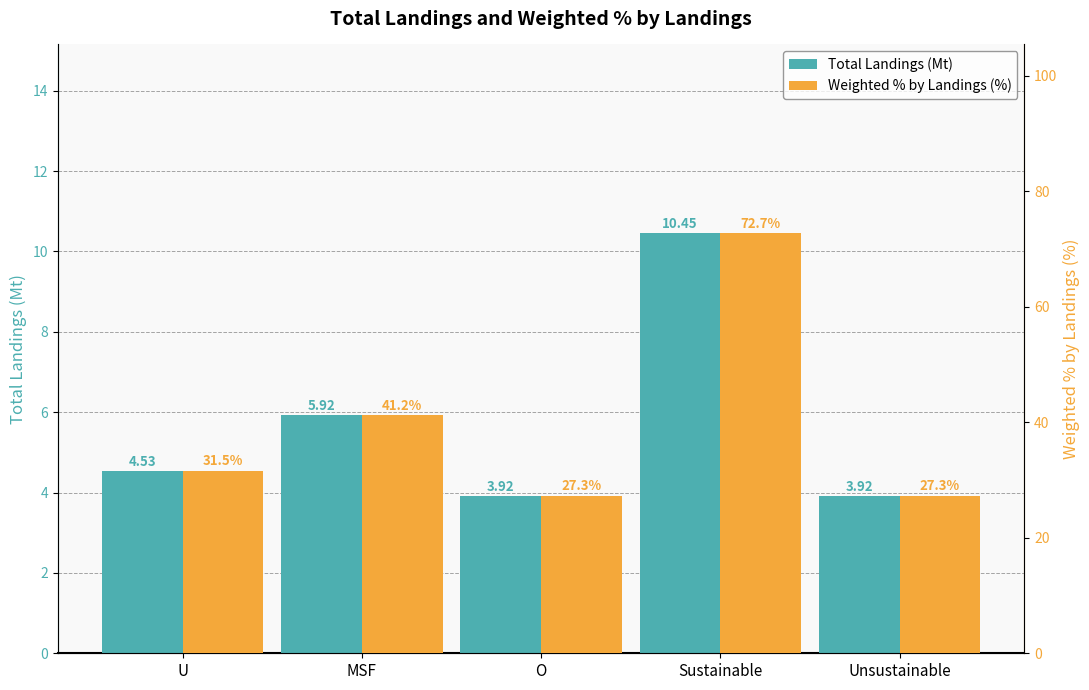

What is the approximate value of Weighted % by Landings (%) at Sustainable?

72.7